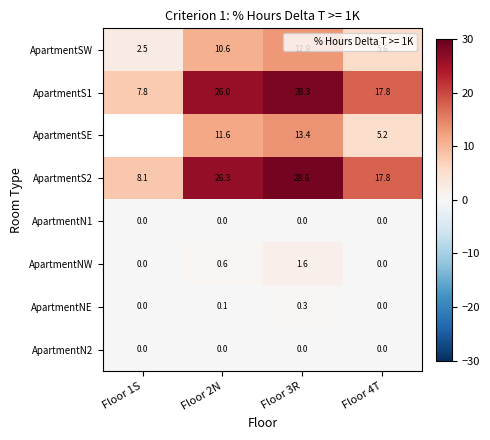

Which category has the highest value in the ApartmentNE series?

Floor 3R